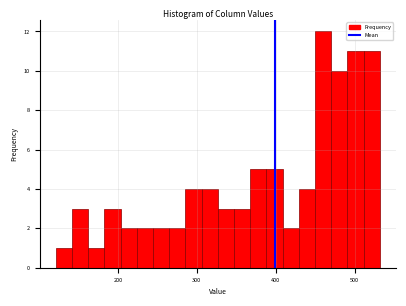

Around what value on the x-axis is the tallest bar? Give the approximate position of its centre, as read against the axis.

460